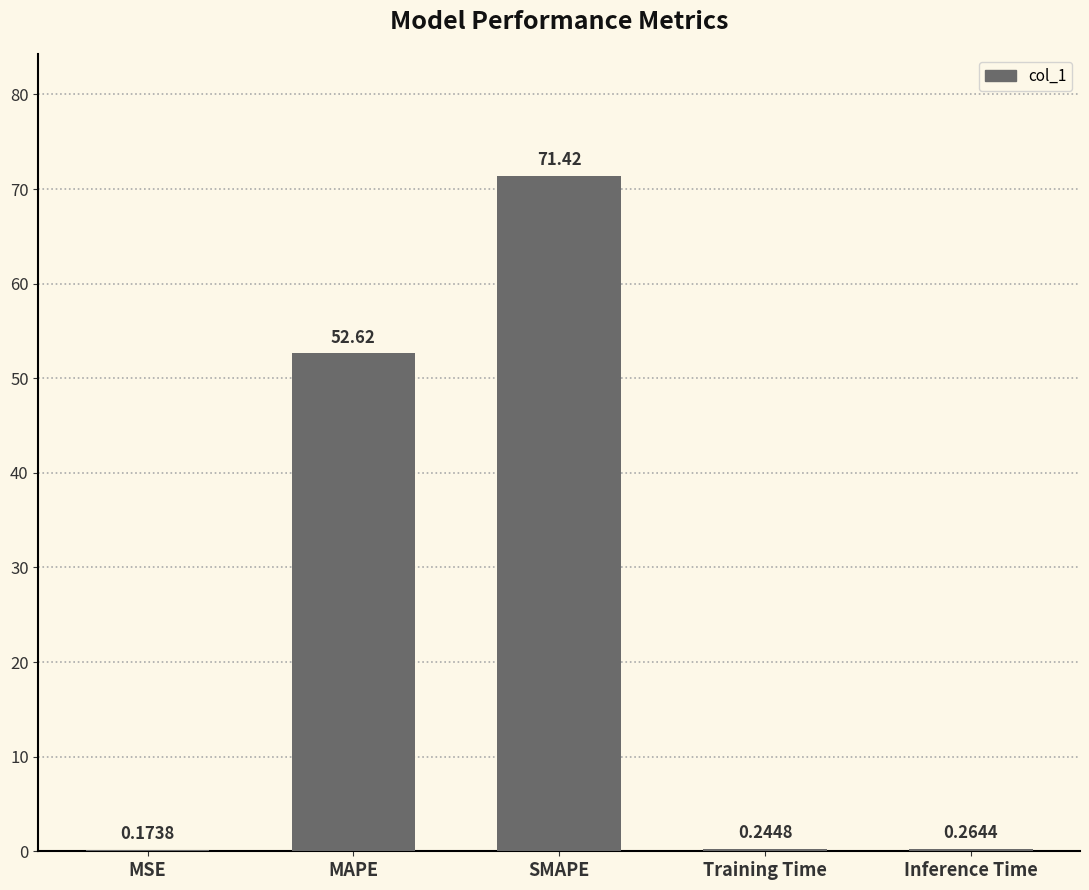

What is the change in value from MSE to Inference Time?

+0.1